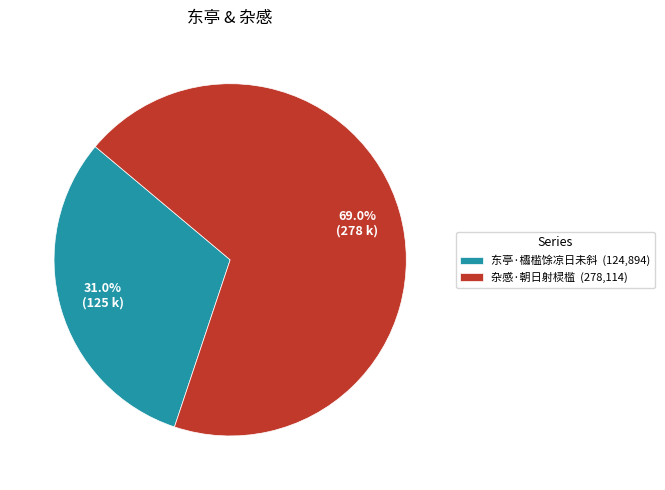

Between 东亭·櫺槛馀凉日未斜 and 杂感·朝日射棂槛, which is larger?

杂感·朝日射棂槛